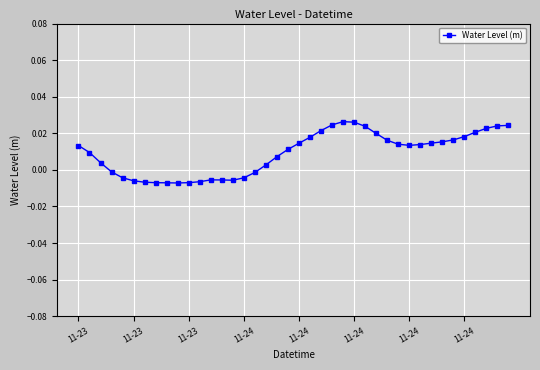

At which label is the value closest to 0?

11-24